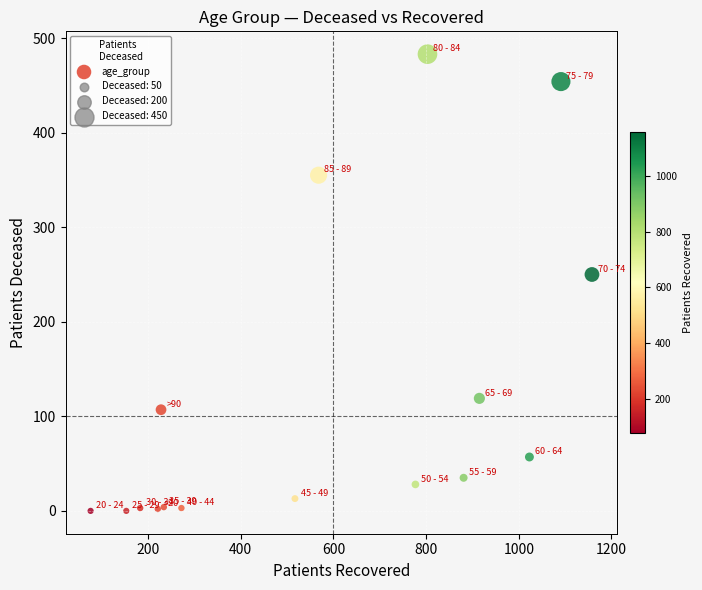

What Y value in the scatter plot is closest to 241?

250